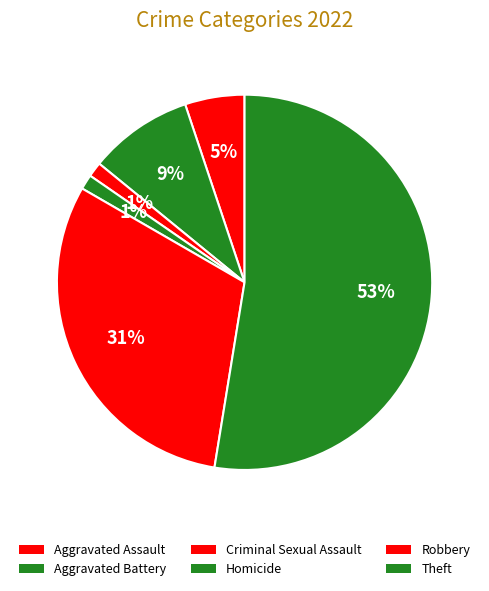

The Aggravated Assault slice represents 5% of the pie. True or false?

True